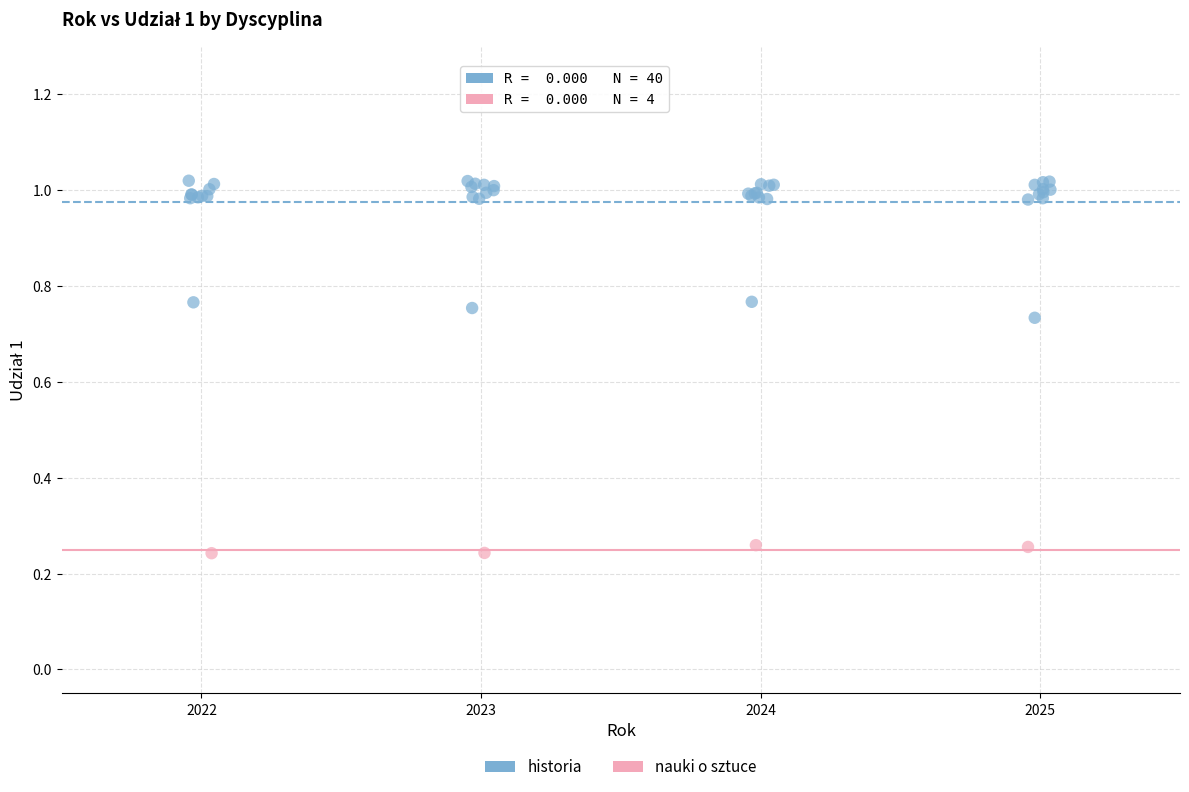

Which series has the largest Y range (max minus min)?

historia